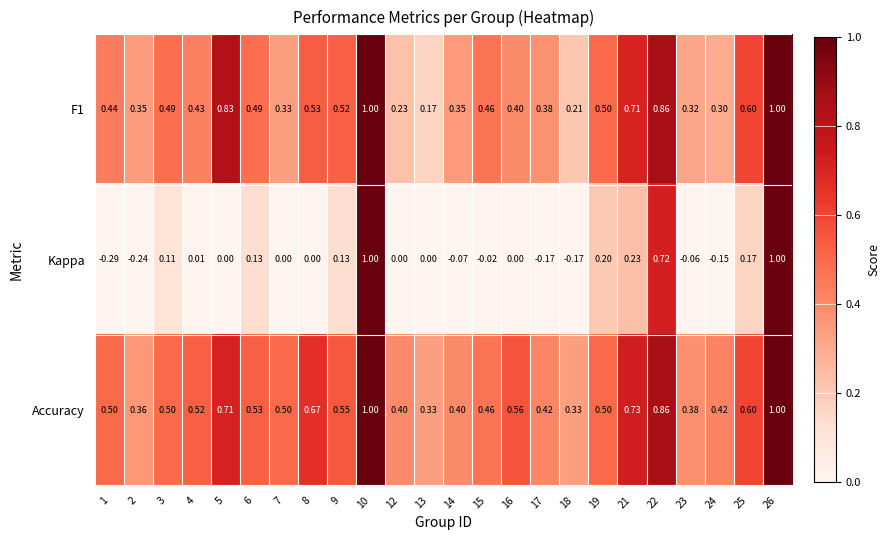

Which series has the largest total across all categories?

Accuracy